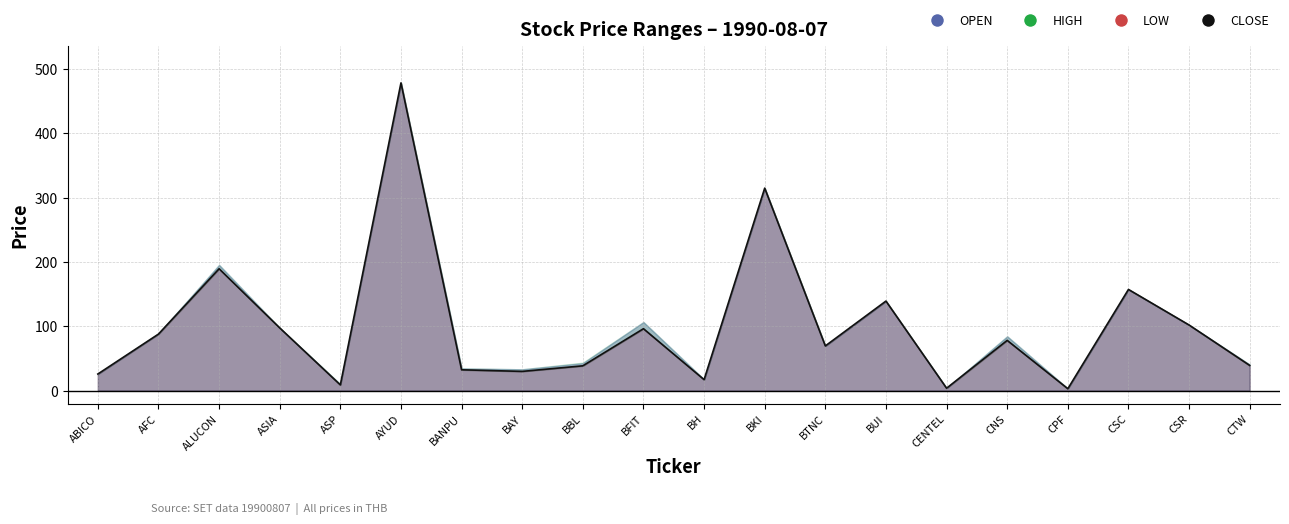

At which label does OPEN first exceed 84?

AFC